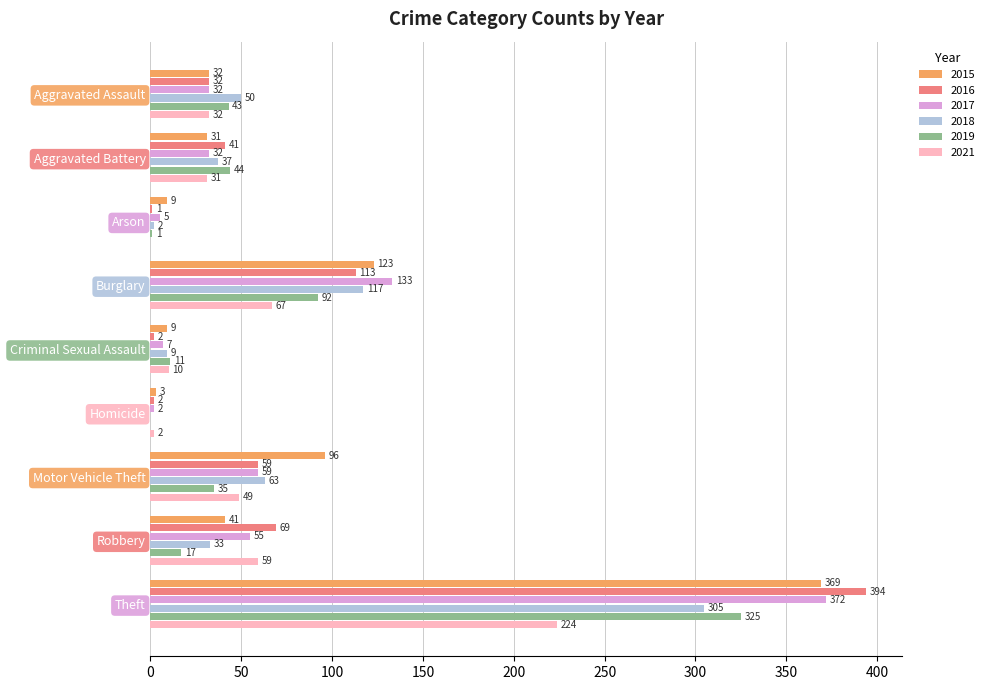

At which label is 2018 closest to 152?

Burglary